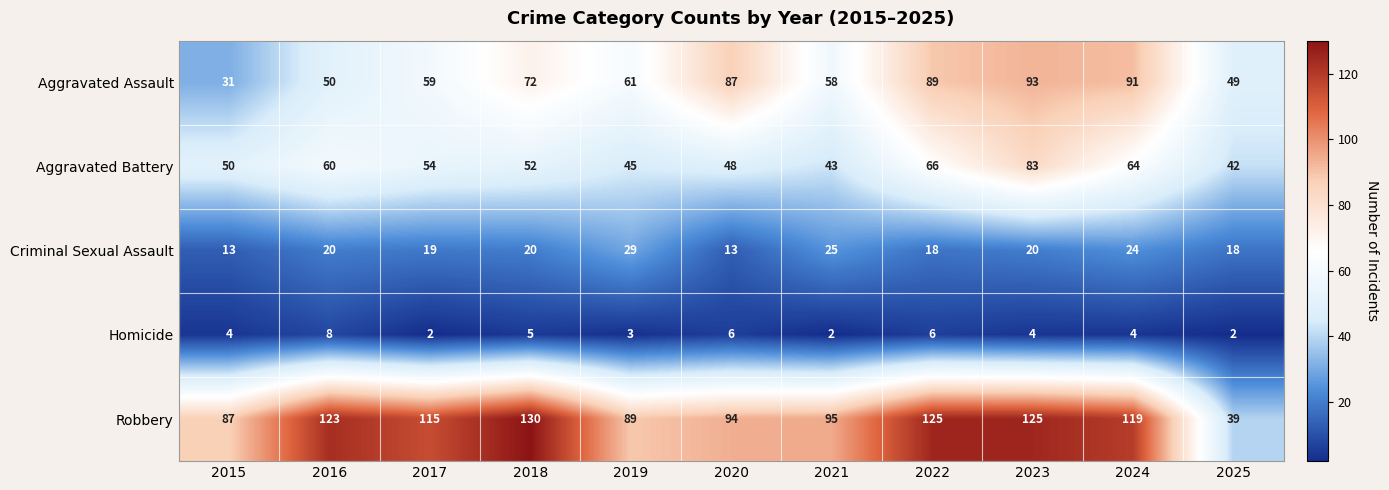

True or false: Criminal Sexual Assault has a value of 19 at 2017.

True